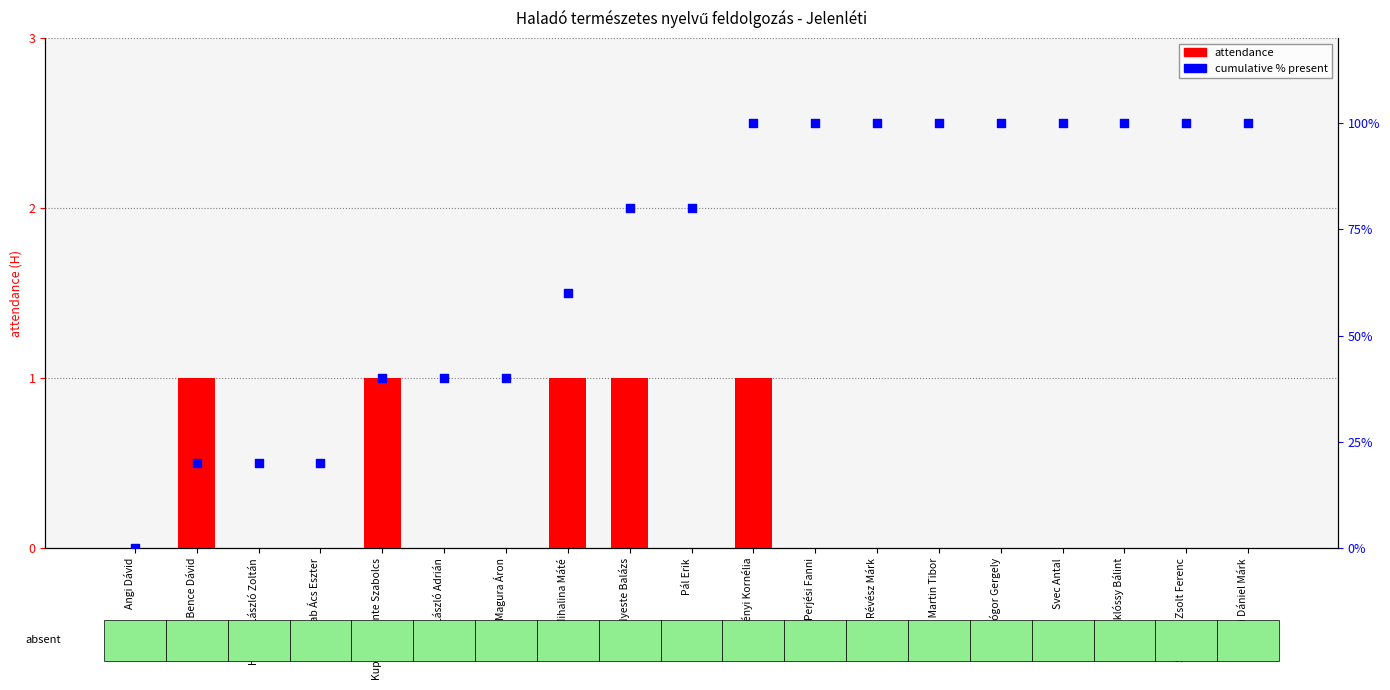

Which series has the largest Y range (max minus min)?

cumulative %